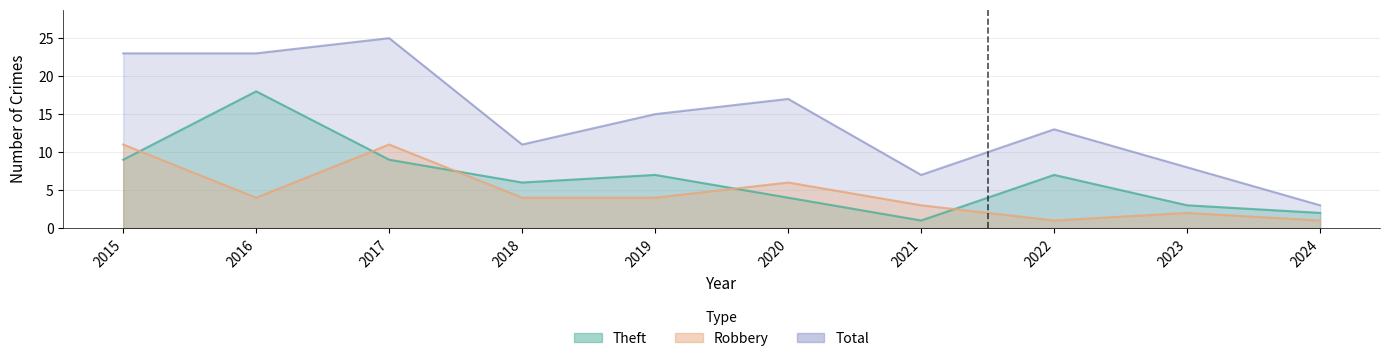

Where does the Robbery series first go above 4?

2015